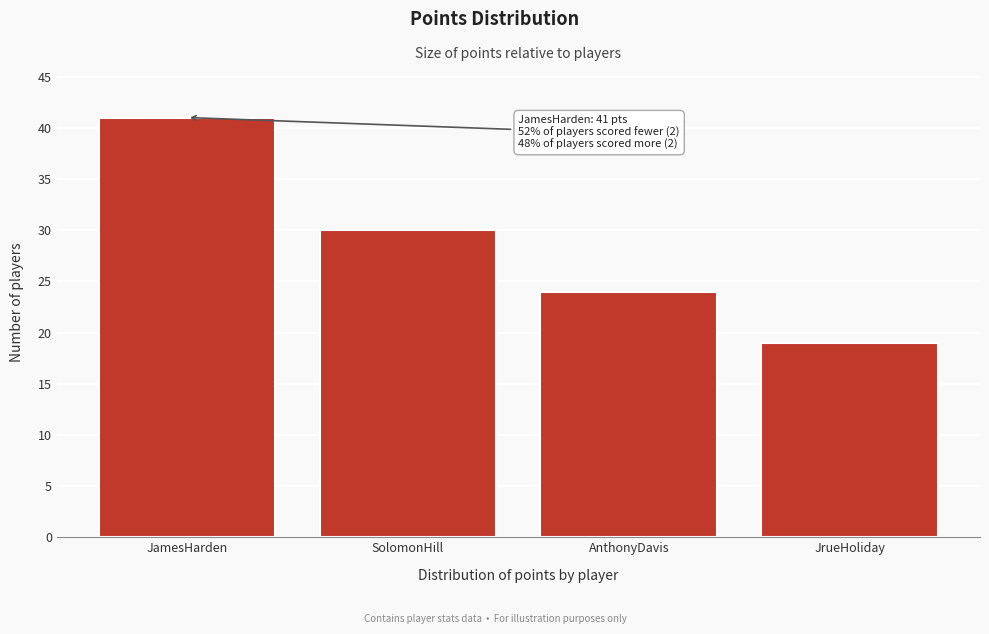

Reading left to right, extract all data points from this chart.

41	30	24	19